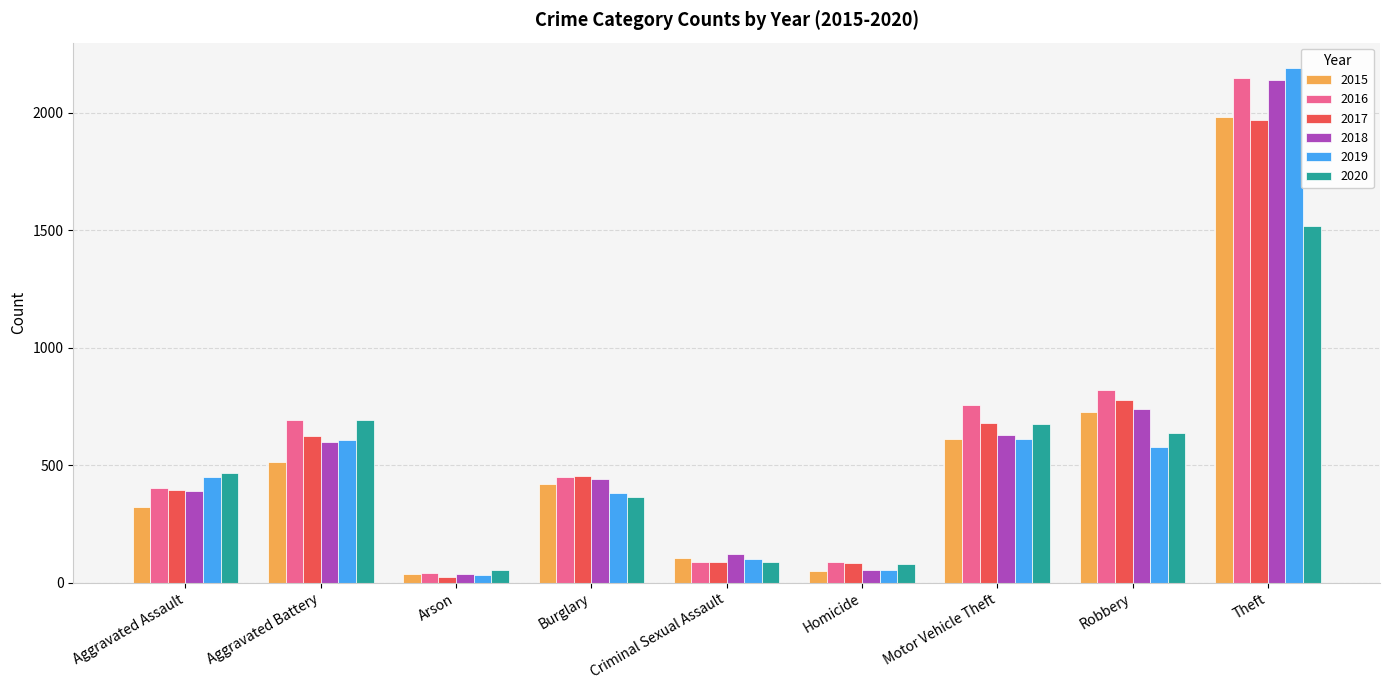

What are all the series names shown in the legend?

2015, 2016, 2017, 2018, 2019, 2020